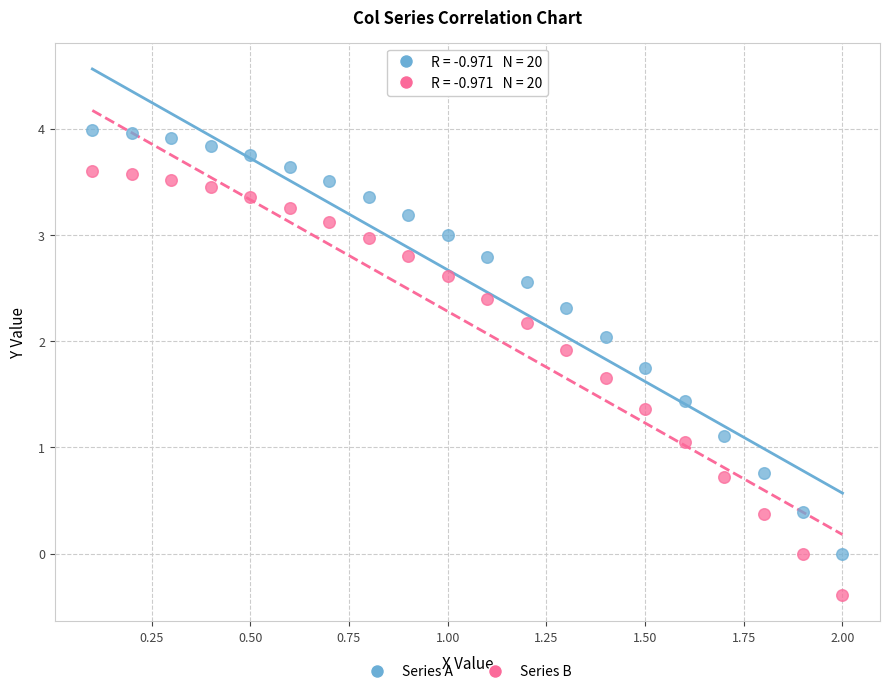

Which series contains the lowest Y value?

Series B